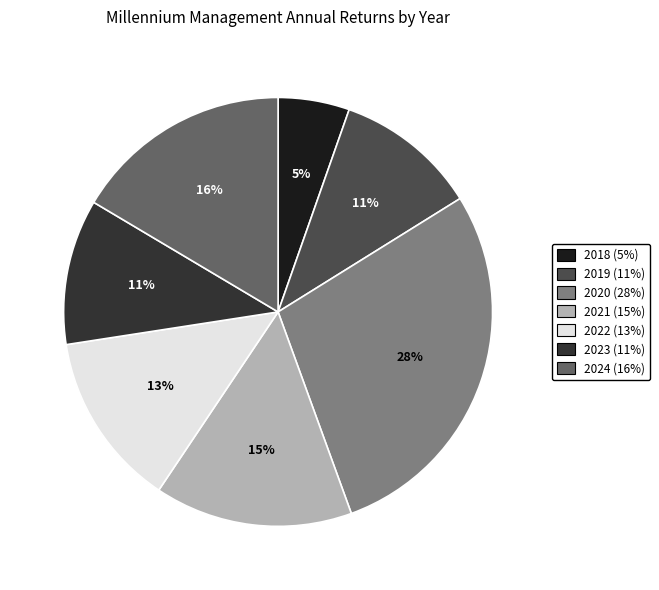

To the nearest percent, what is the difference between the largest and smallest slice percentages?

23%